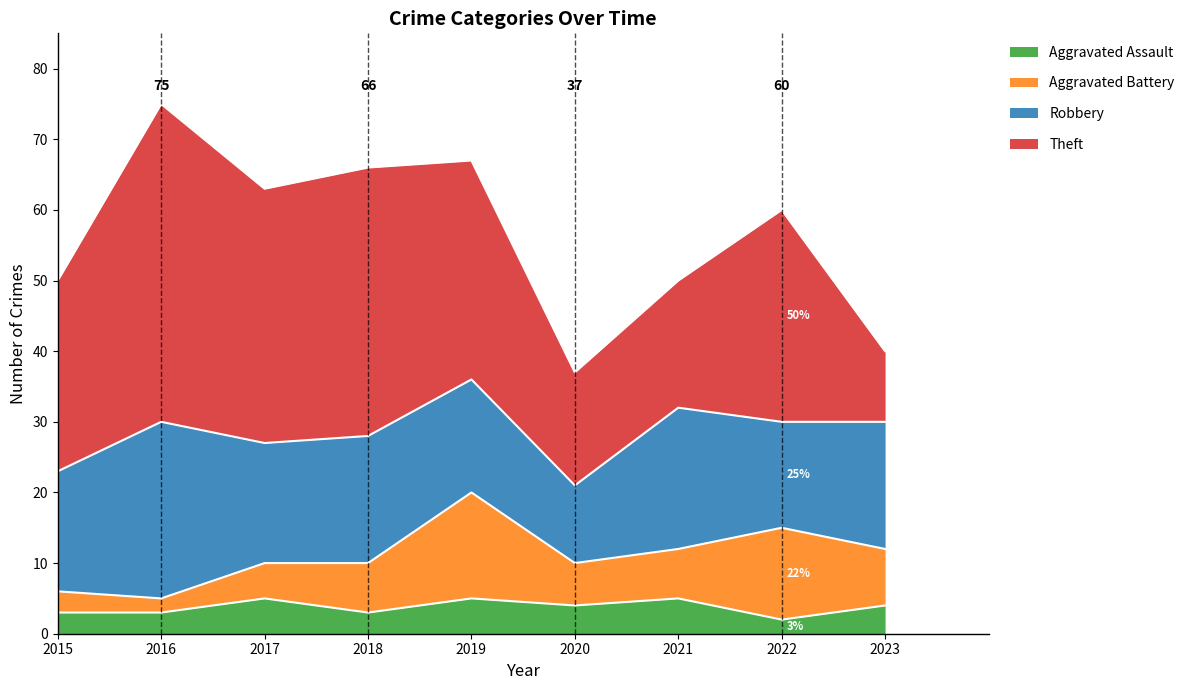

What is the average value of the Theft series?

28